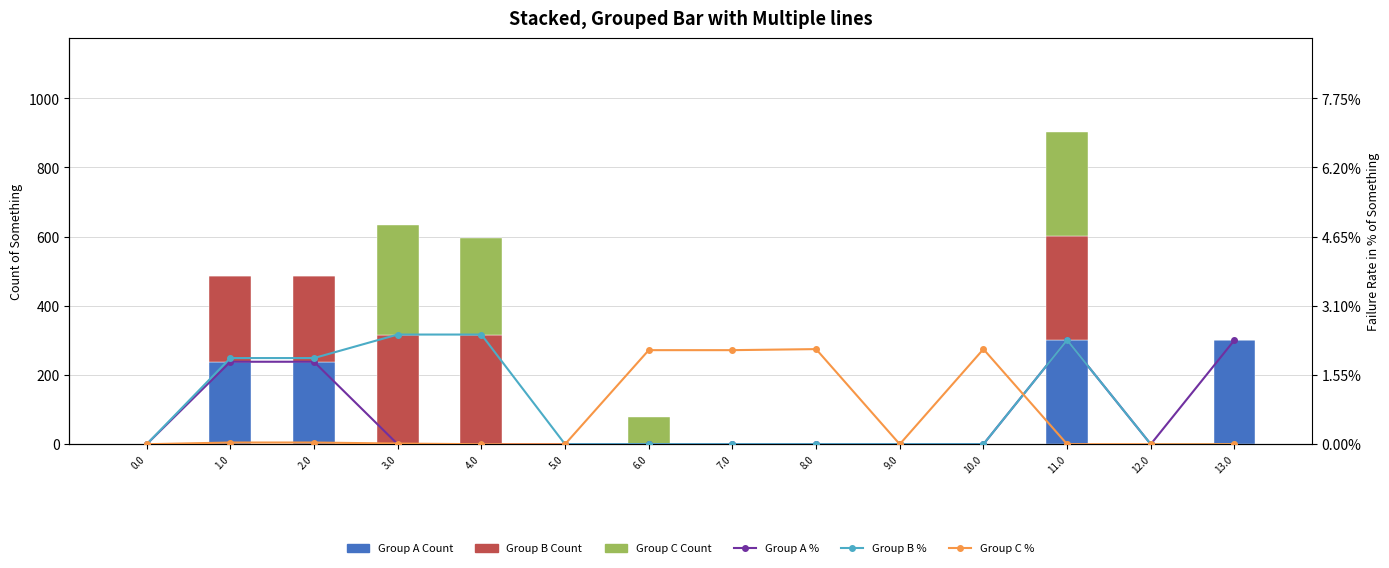

Count the number of categories in the chart.

14